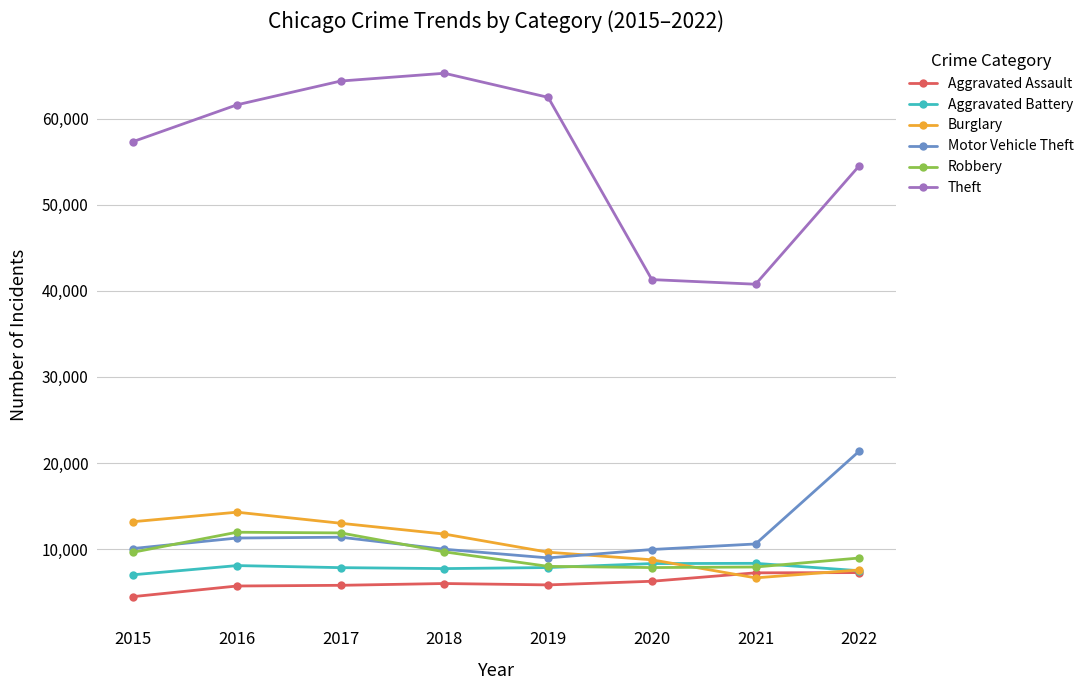

Is it true that Robbery equals 9679 at 2018?

True